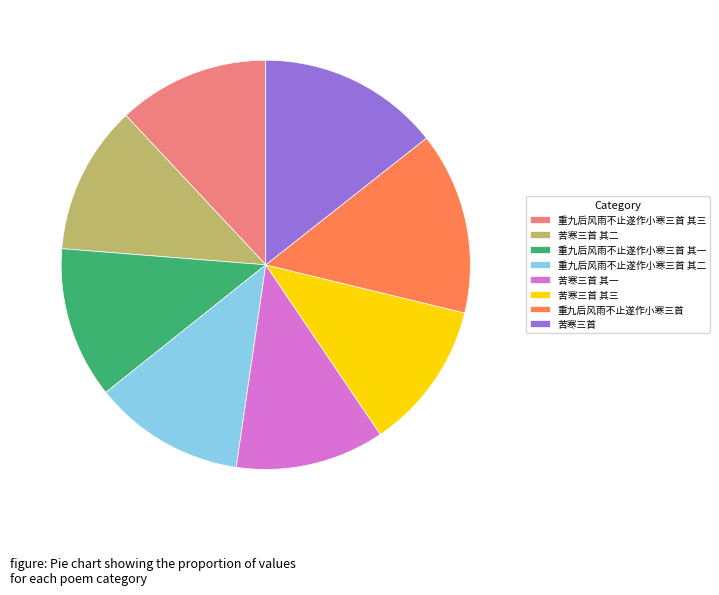

The 重九后风雨不止遂作小寒三首 slice represents 1% of the pie. True or false?

False